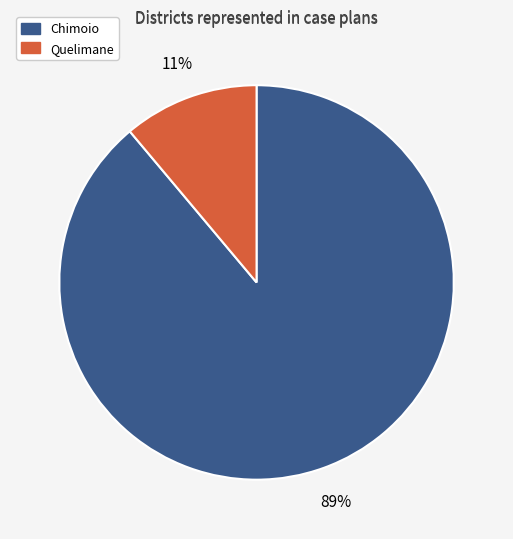

Which has a higher value, Chimoio or Quelimane?

Chimoio